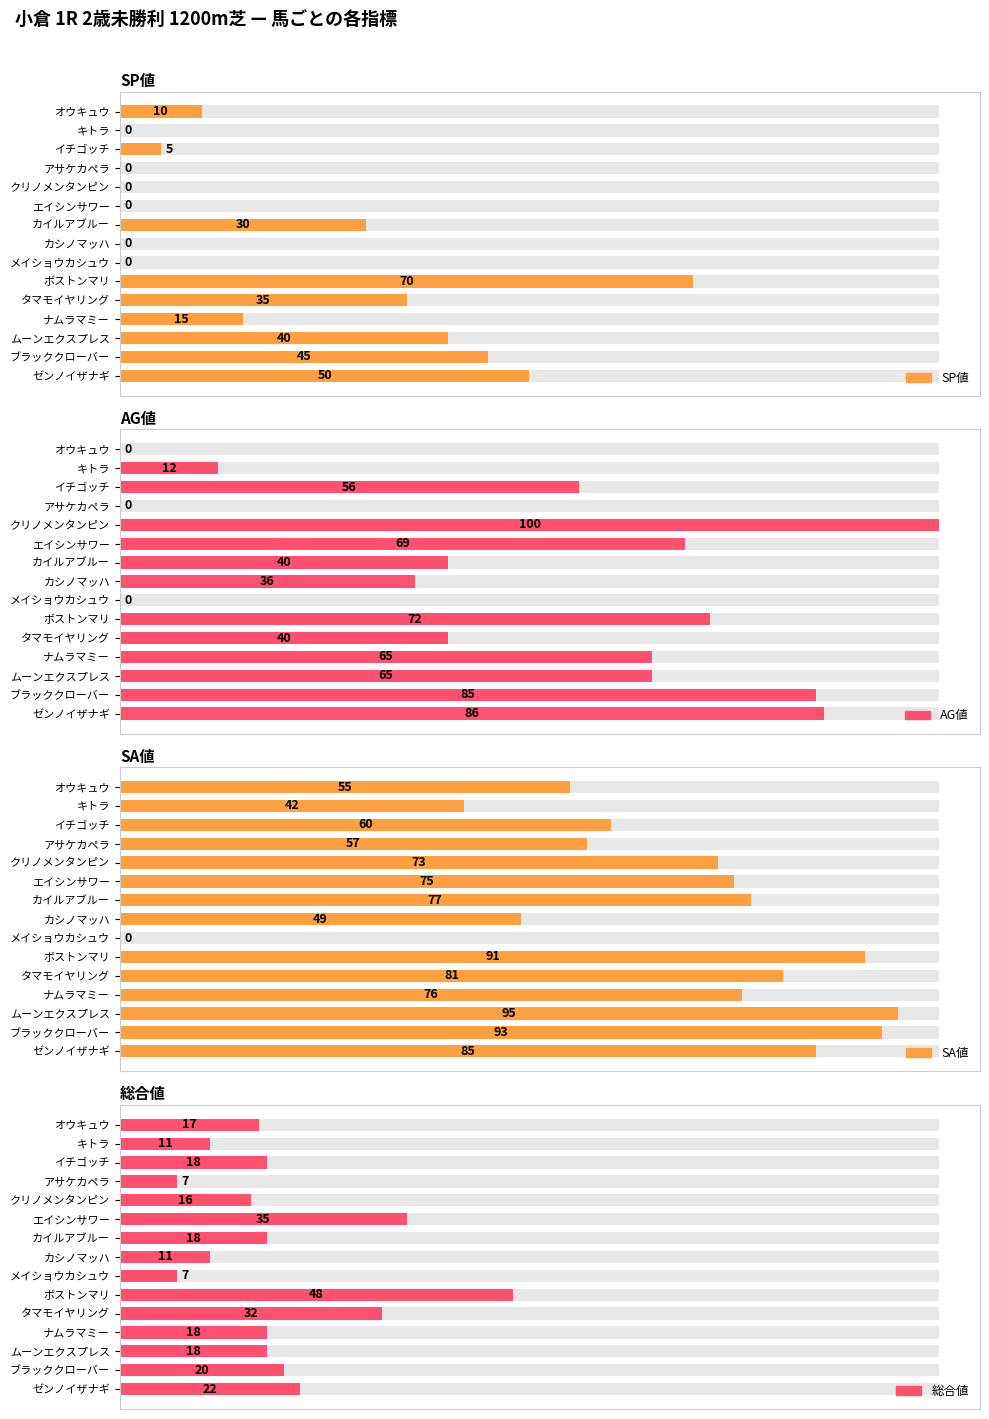

How many values in the SP値 series are below 10?

7